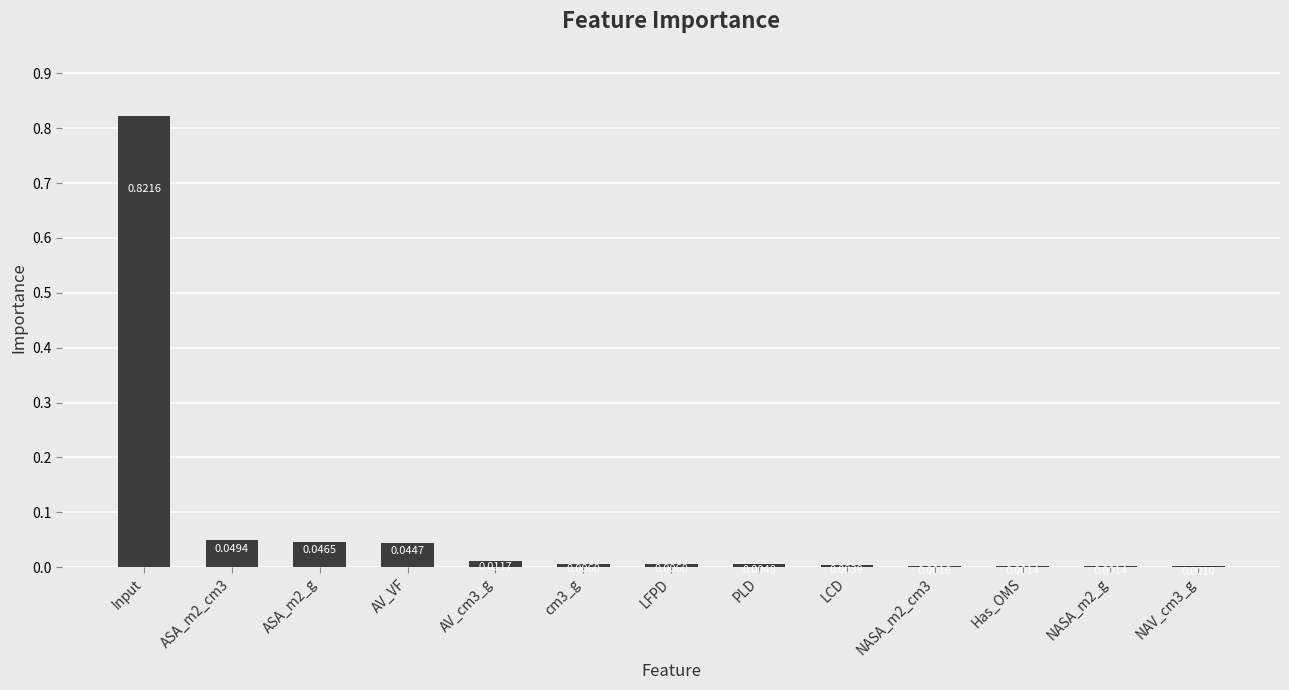

Does the chart contain stacked bars?

No